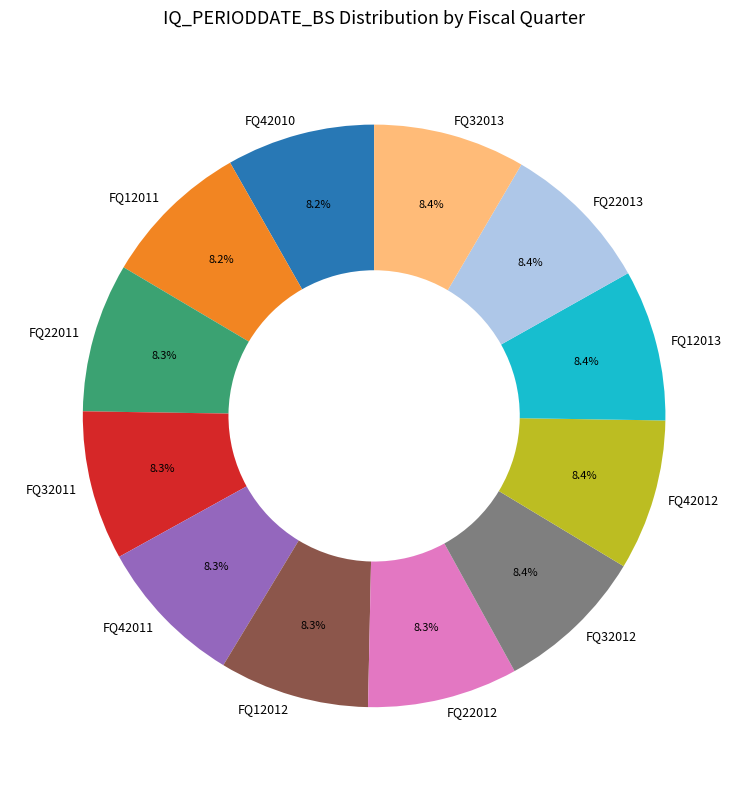

Does any single category account for the majority?

No